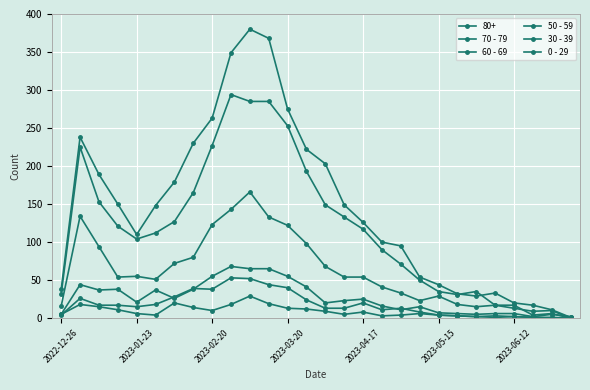

How many categories are shown in the chart?

28